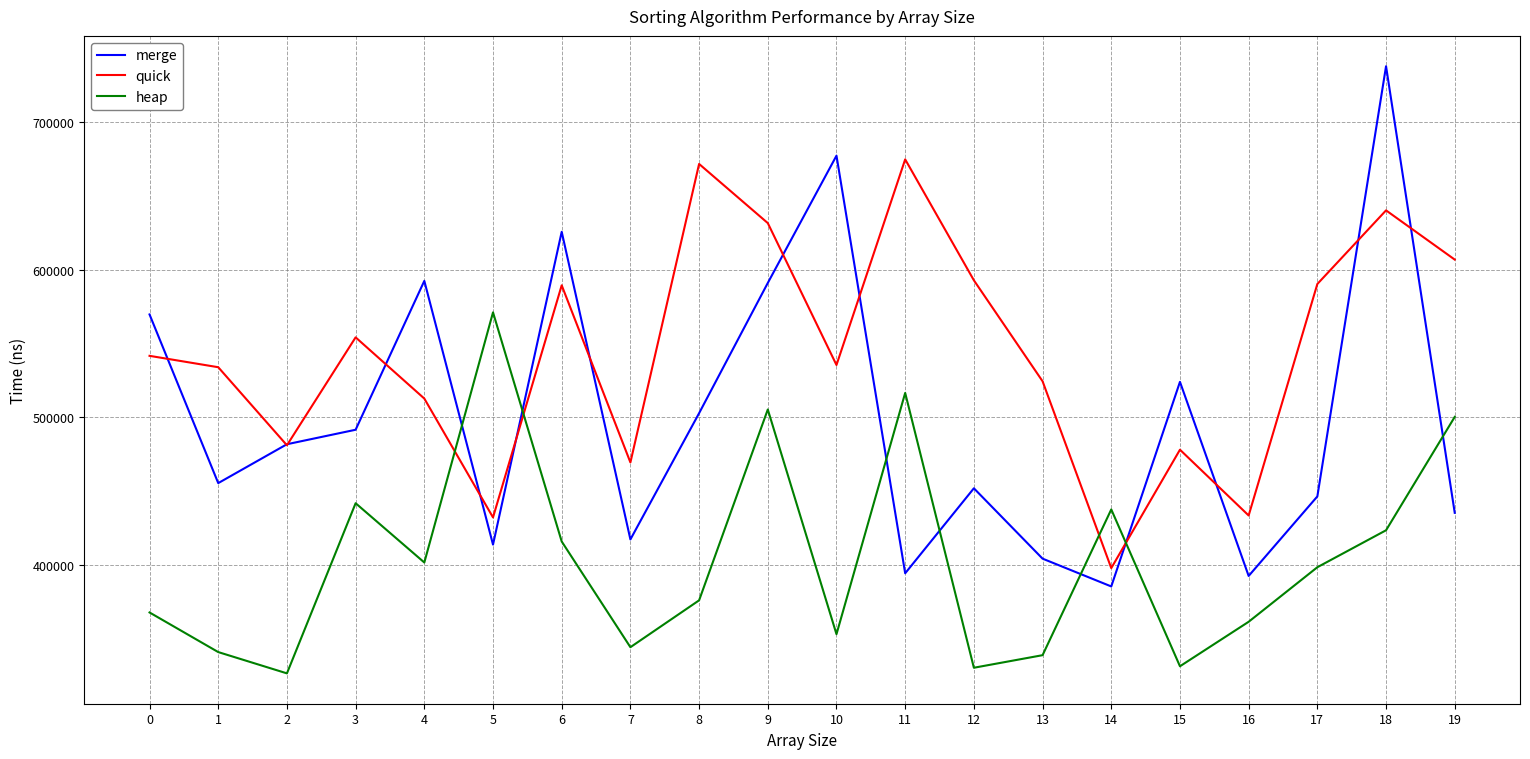

What is the minimum value shown in the chart?

326800